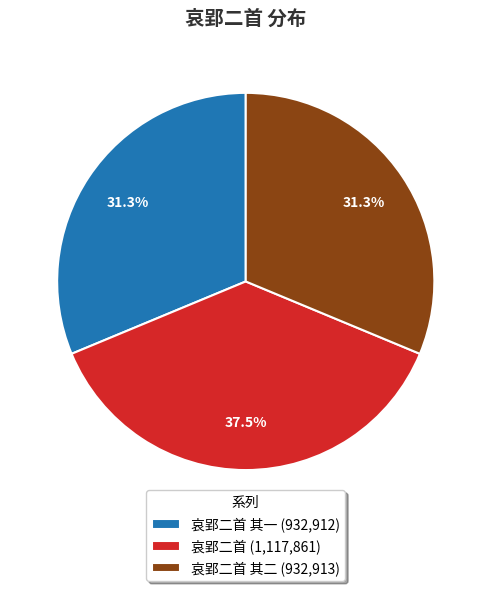

Is there any slice that represents more than half of the pie?

No